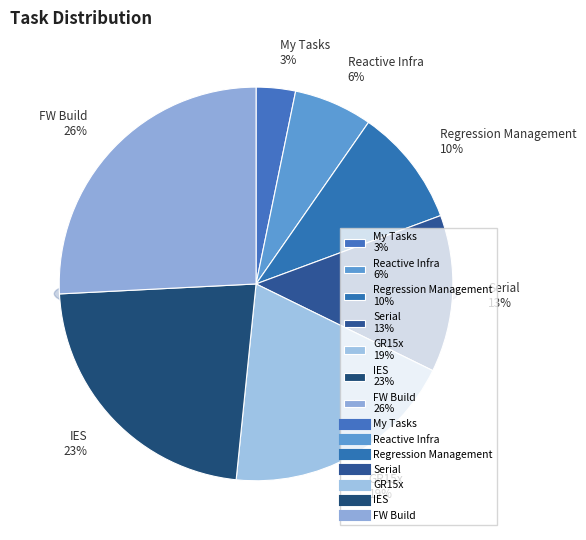

What percentage is the Serial slice, to the nearest percent?

13%